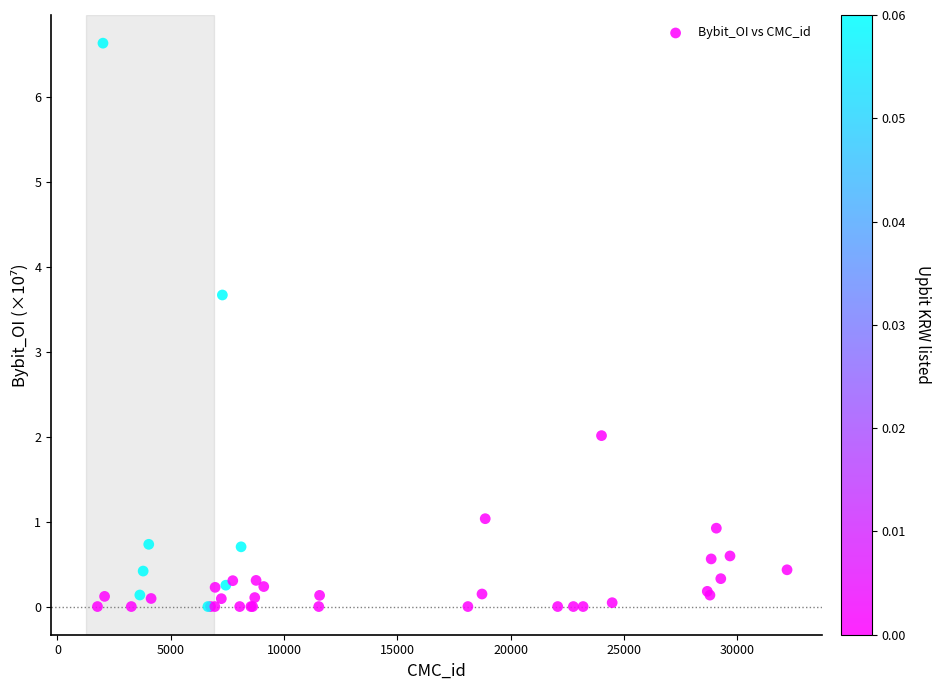

What Y value in the scatter plot is closest to 3?

3.7